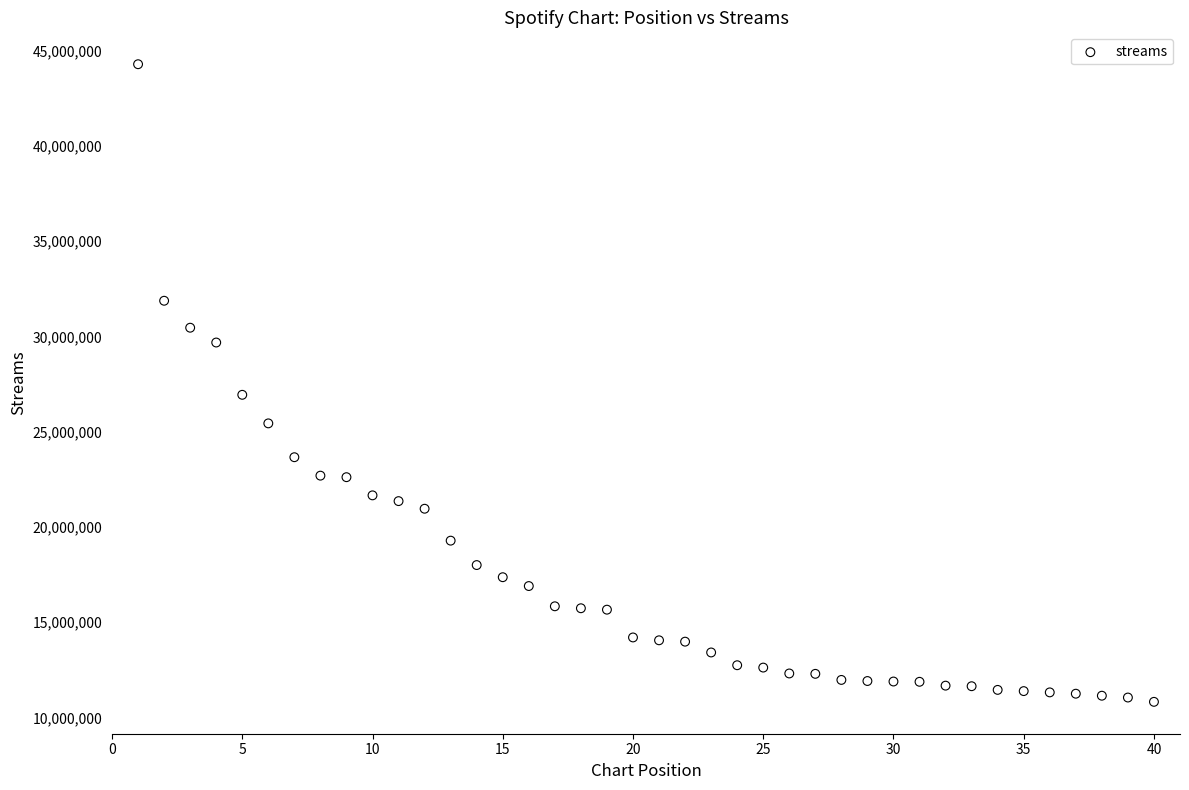

What Y value in the scatter plot is closest to 27551976?

26933519